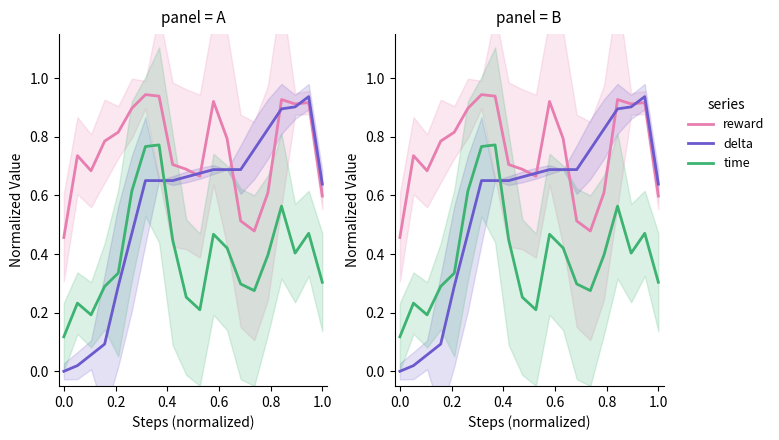

True or false: delta and reward cross at least once.

True